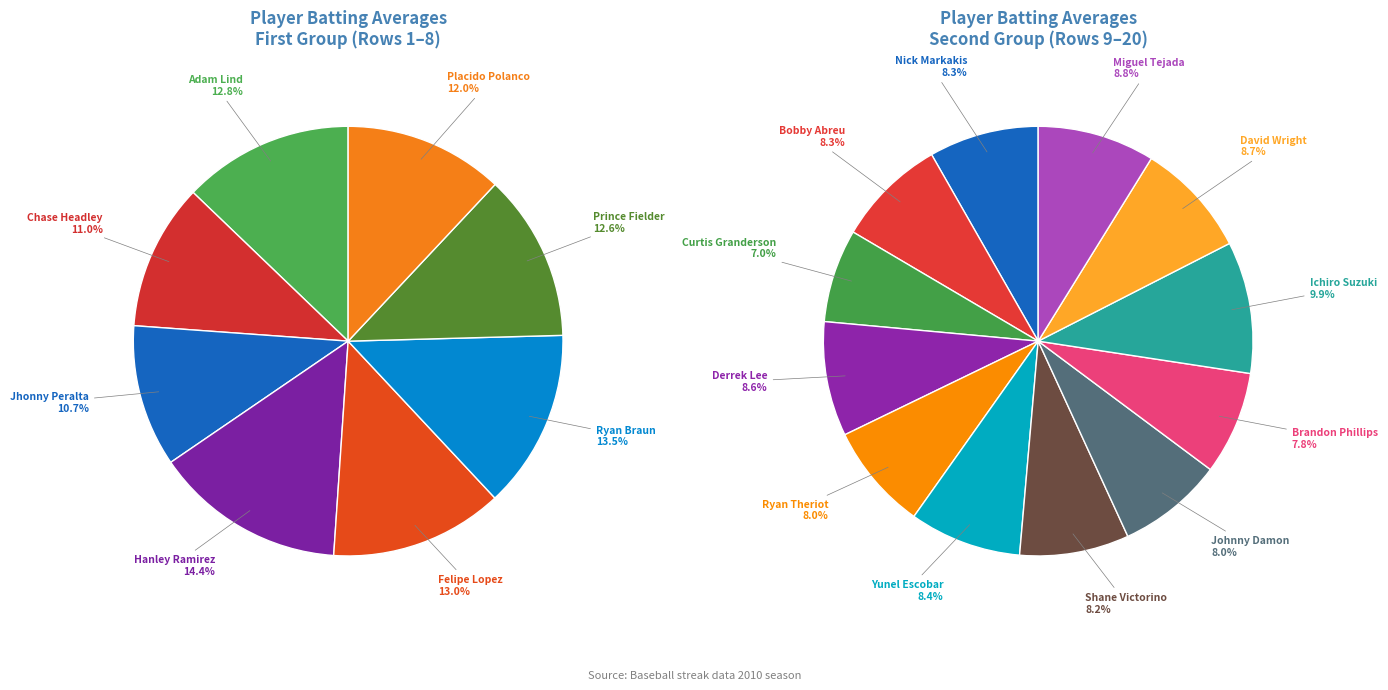

What is the largest slice in the pie chart?

Ichiro Suzuki